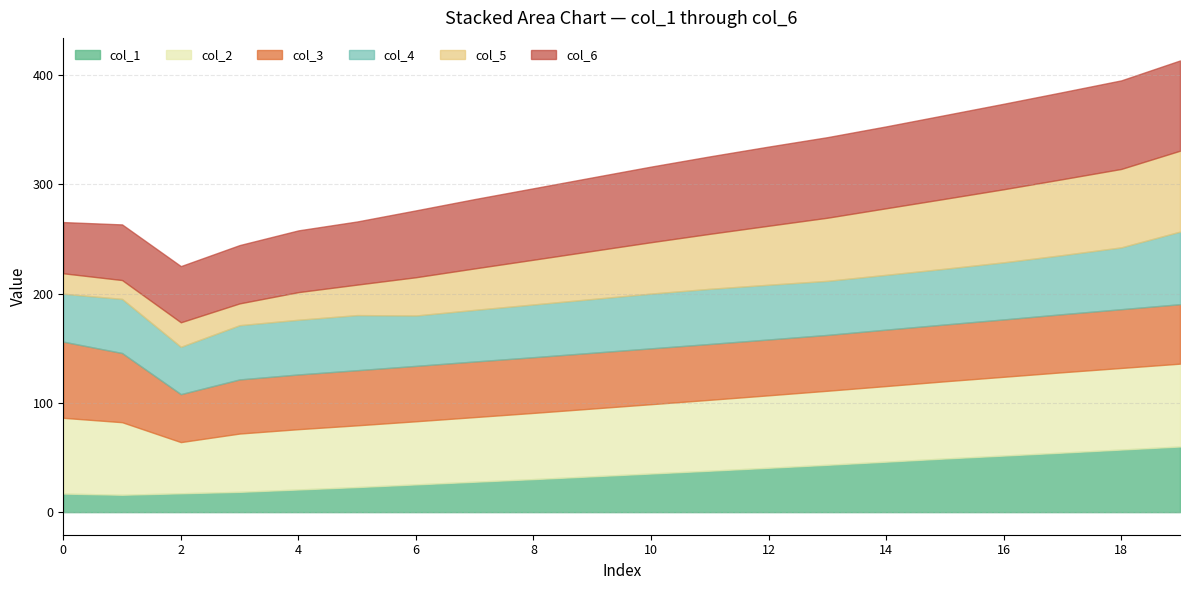

True or false: col_1 has a value of 15.3 at 10.

False